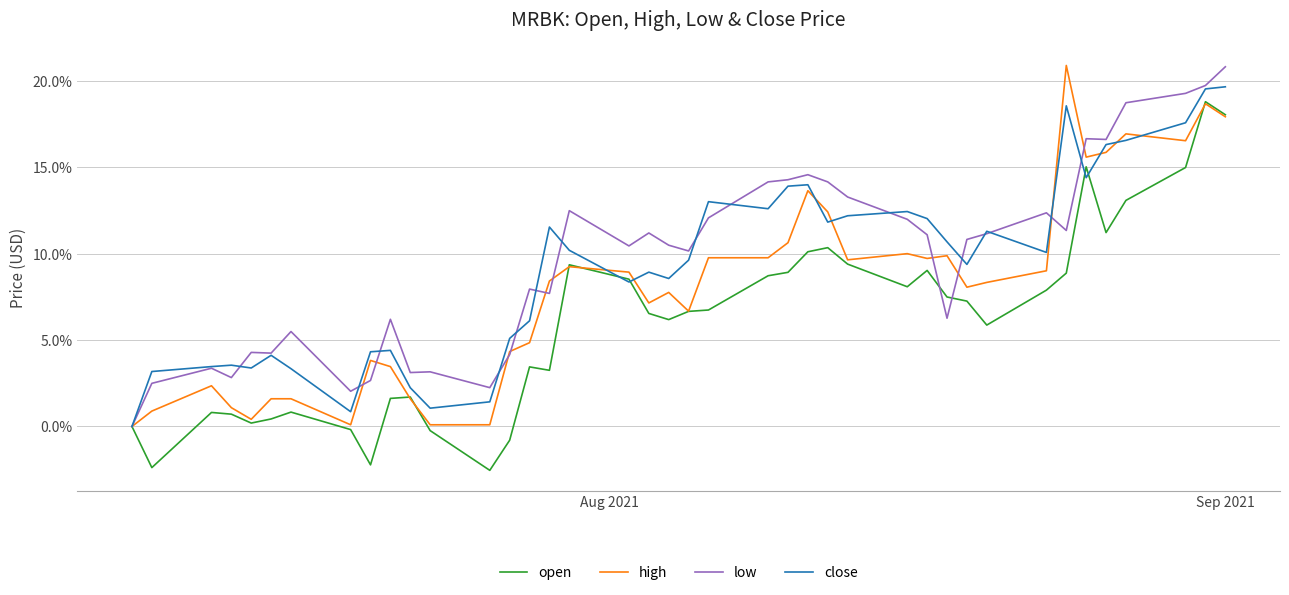

What is the minimum value shown in the chart?

-2.5